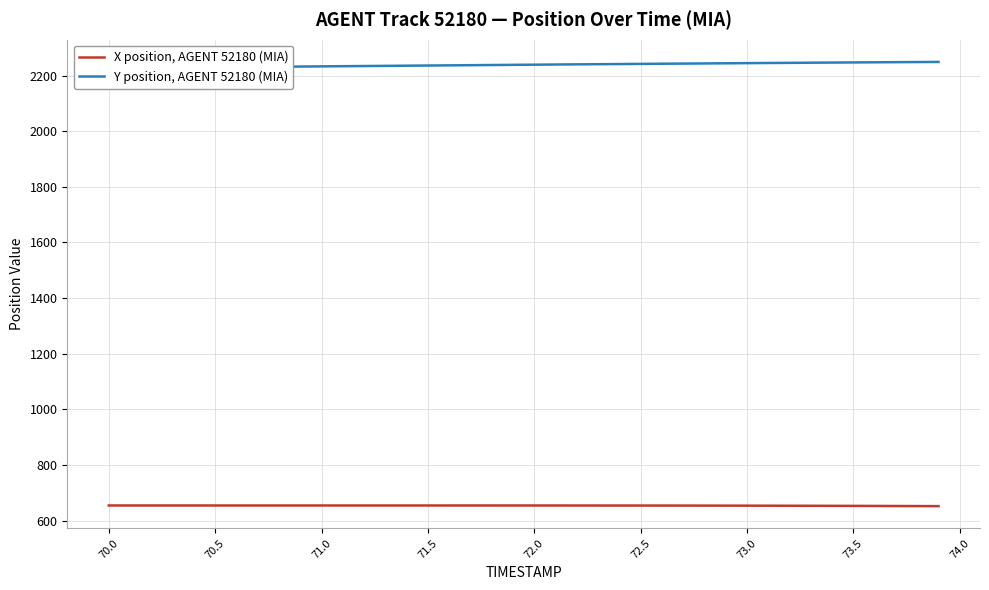

True or false: Y position, AGENT 52180 (MIA) and X position, AGENT 52180 (MIA) intersect in this chart.

False